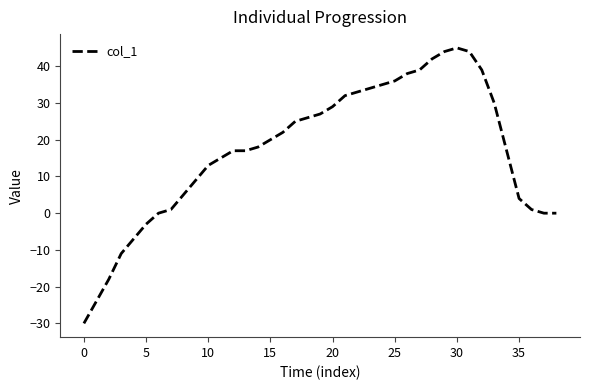

What is the difference between the maximum and minimum values?

75